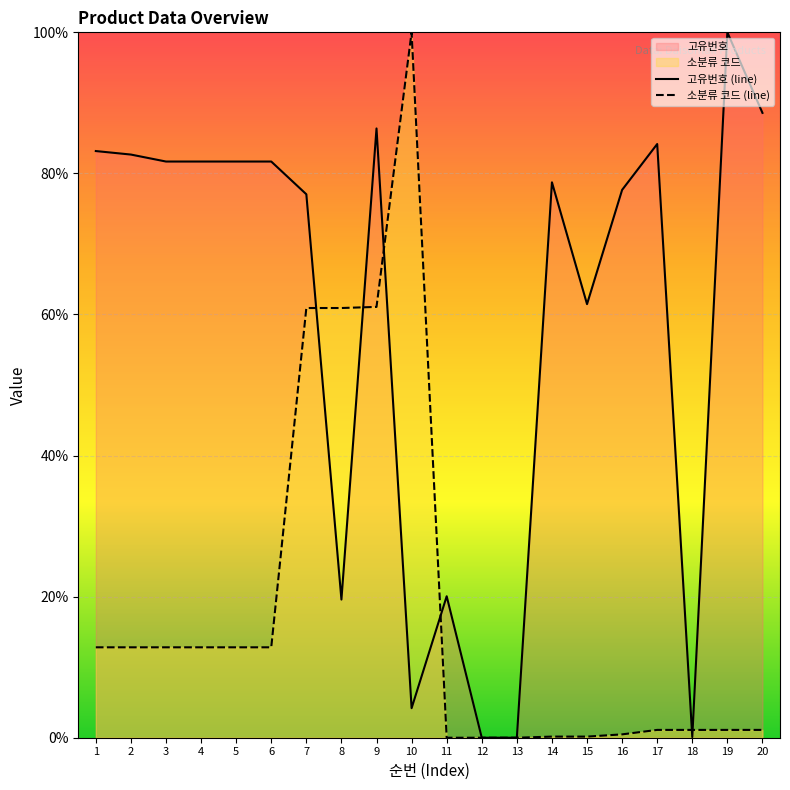

What is the difference between the maximum and minimum values in the 고유번호 (line) series?

100.0